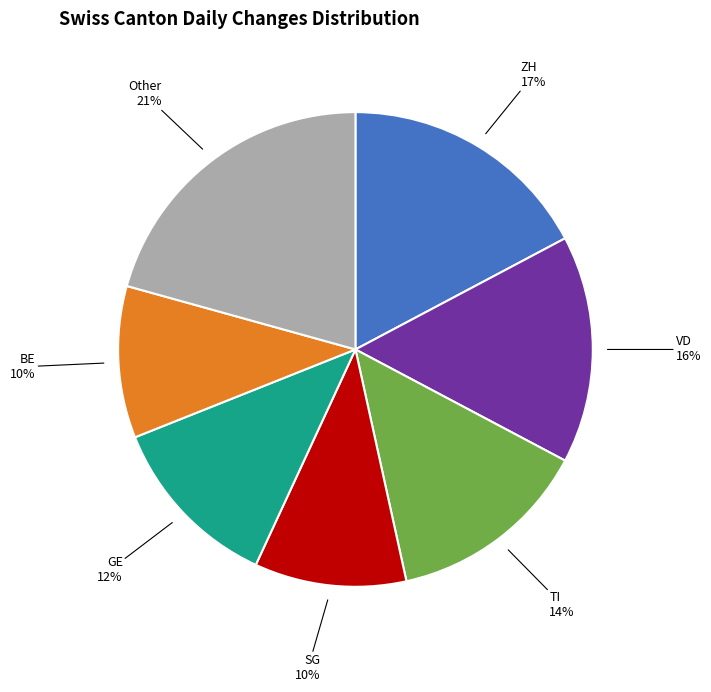

Combined, do BE and TI account for over 50%?

No